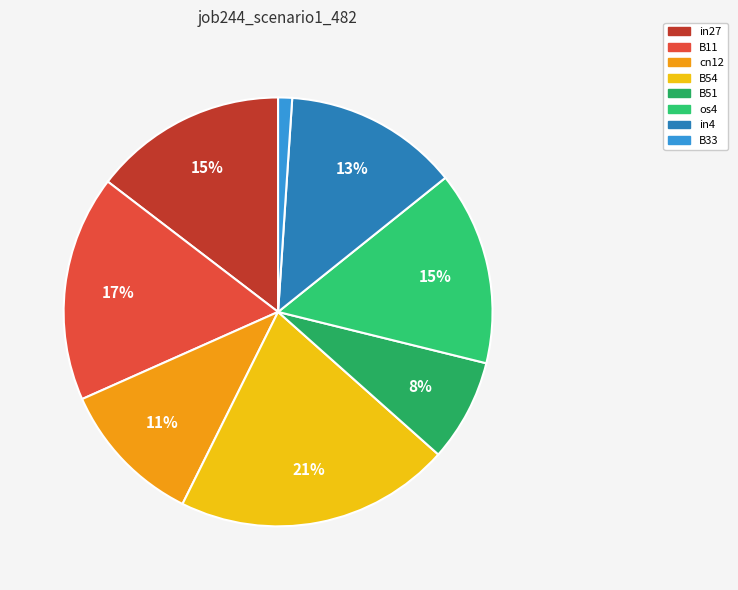

What percentage do B51 and in4 together represent?

20.9%